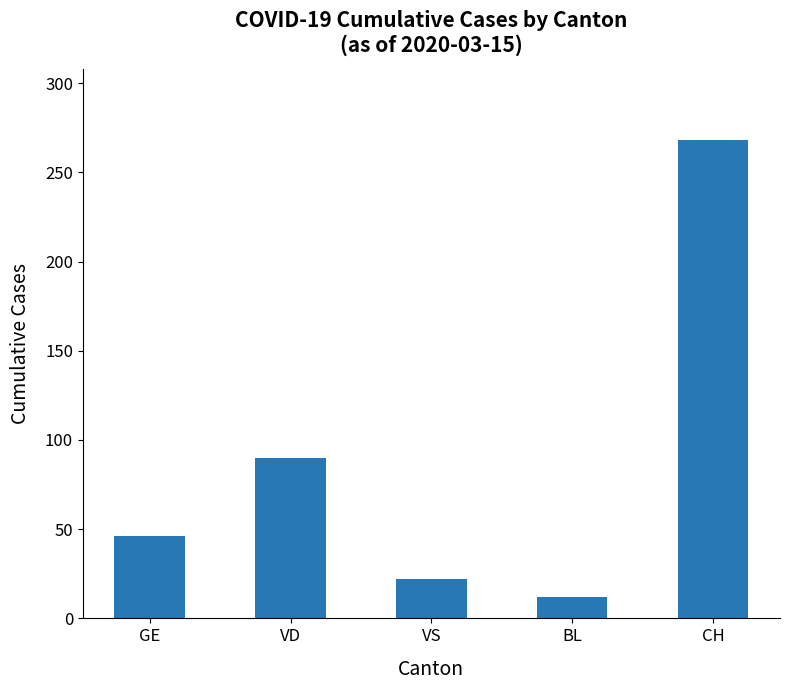

True or false: the data shows 61 at VD.

False